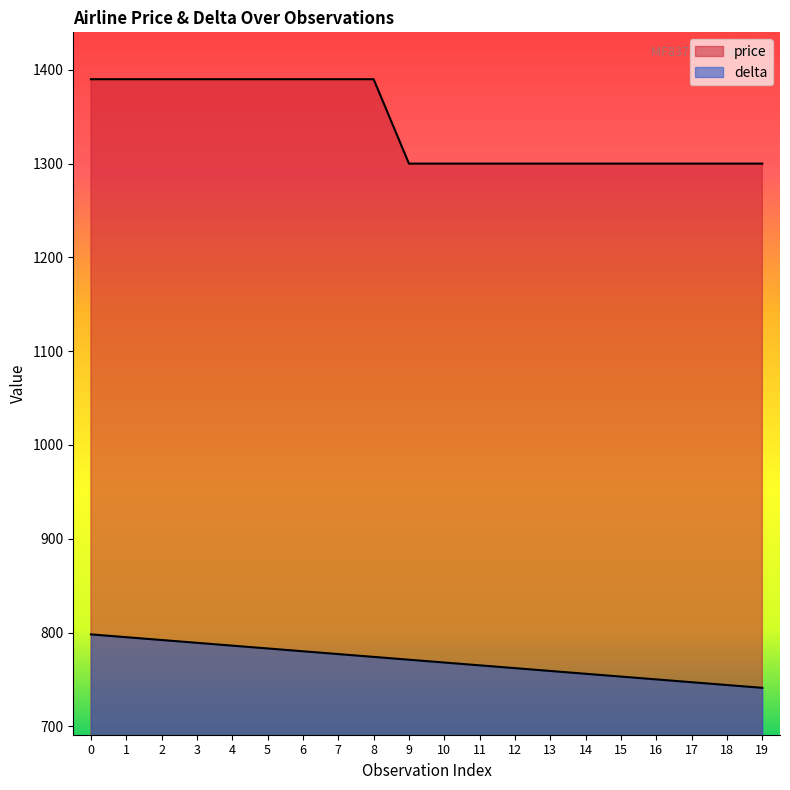

How many lines are shown in the chart?

2